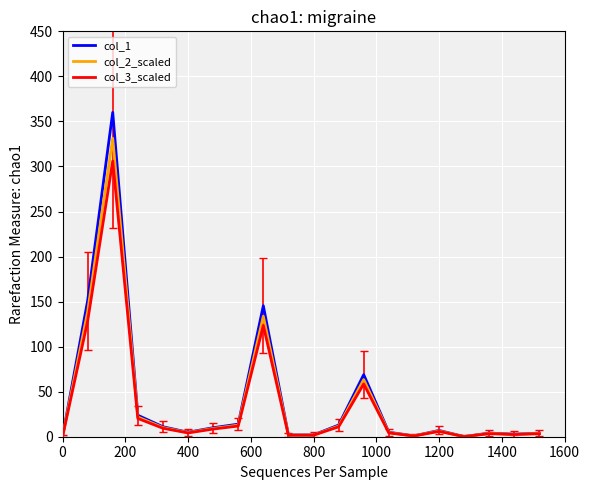

What is the maximum value shown in the chart?

360.0